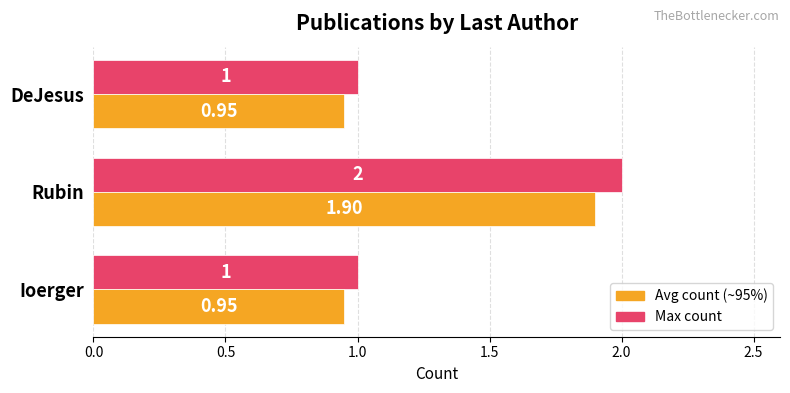

At which category is the sum across all series the highest?

Rubin